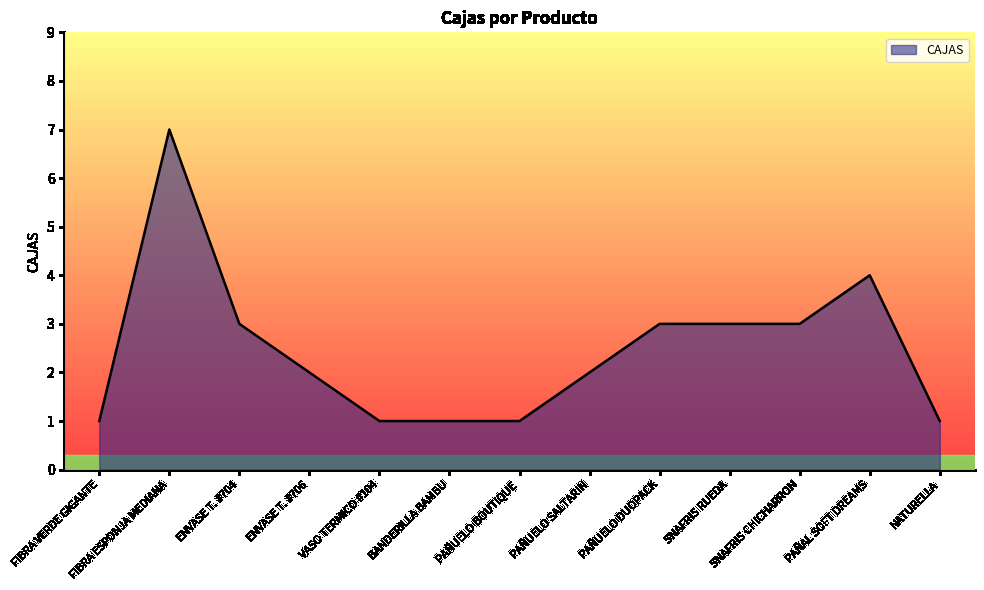

What is the ratio of the value at PAÑUELO BOUTIQUE to the value at SNAFRIS RUEDA?

0.3